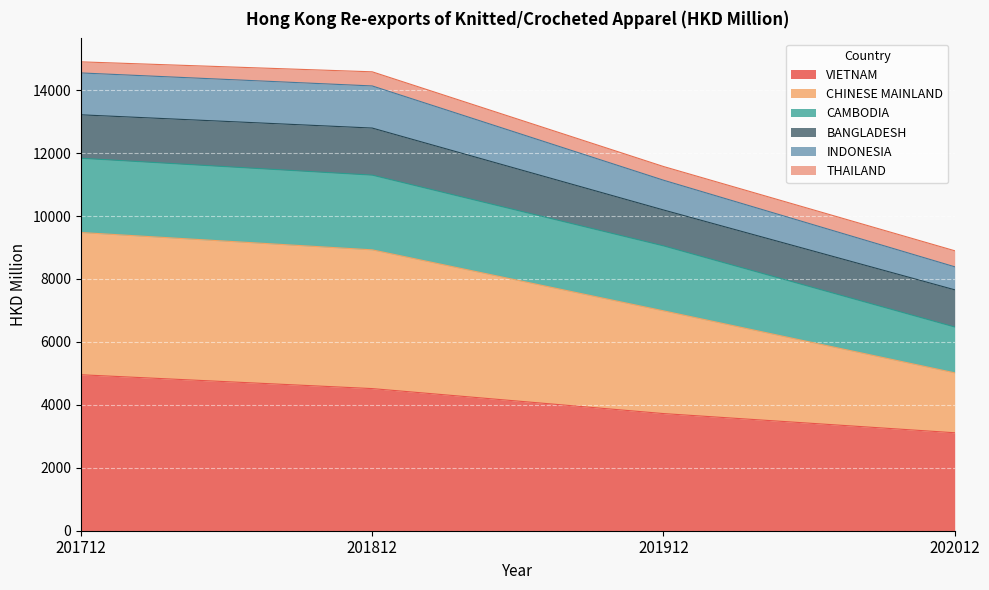

At which label is VIETNAM closest to 4034?

201912